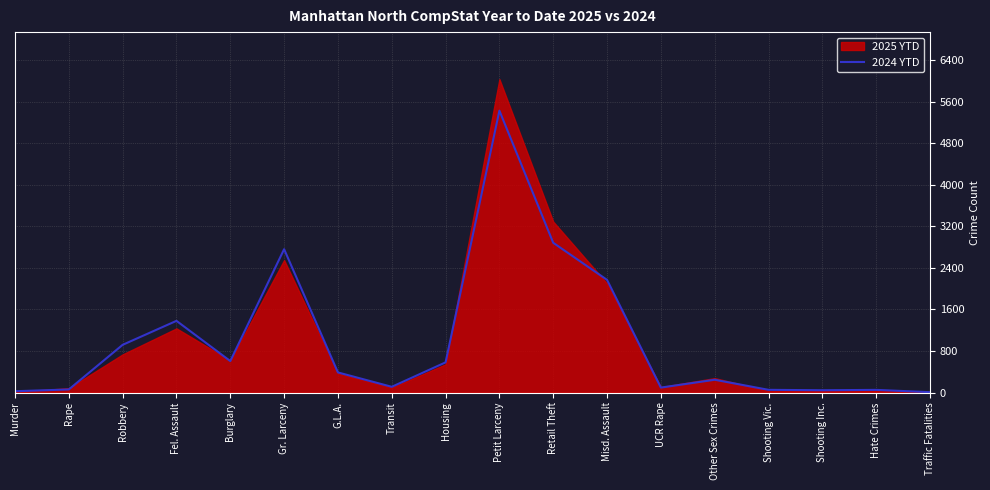

True or false: the data has more than 2 interior local peaks.

True